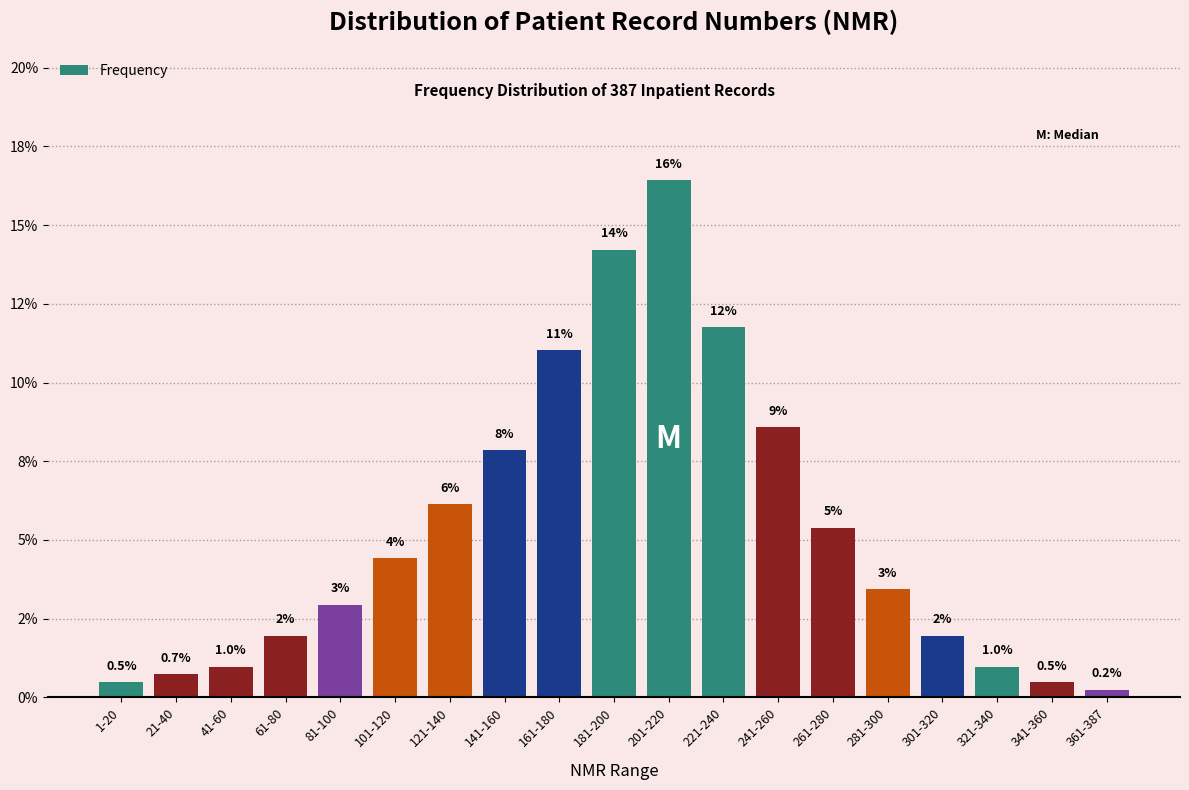

Does the chart contain any negative values?

No